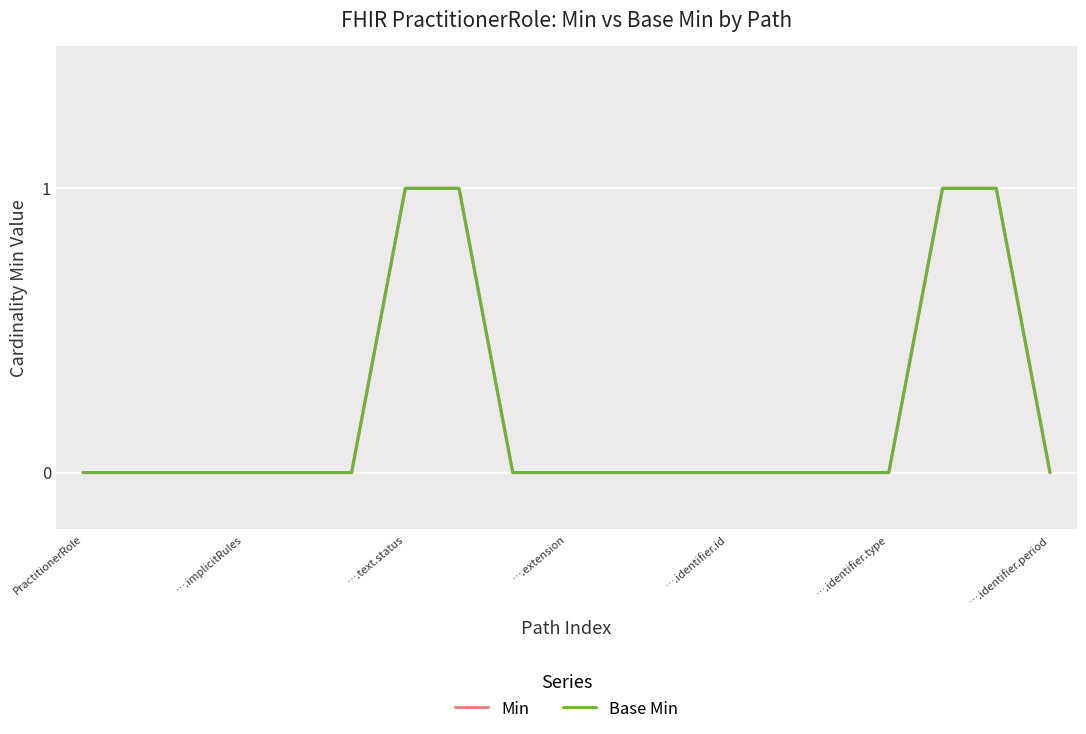

What is the difference between the second highest and minimum values in the Min series?

1